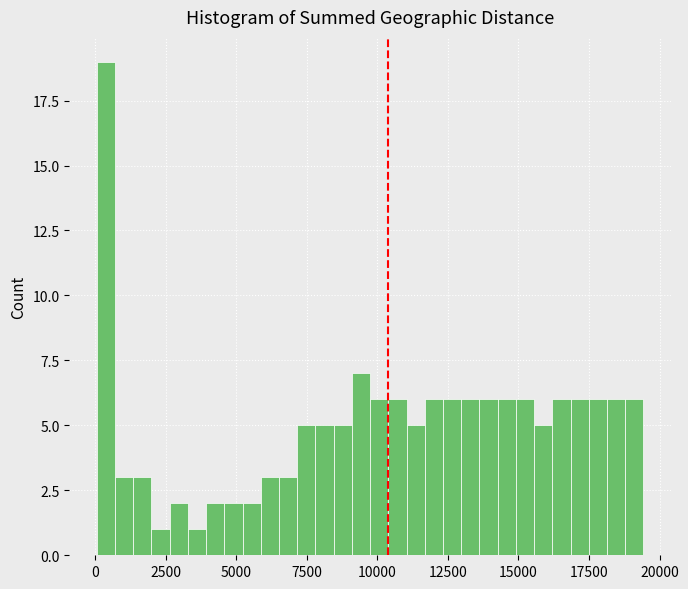

Around what value on the x-axis is the tallest bar? Give the approximate position of its centre, as read against the axis.

500